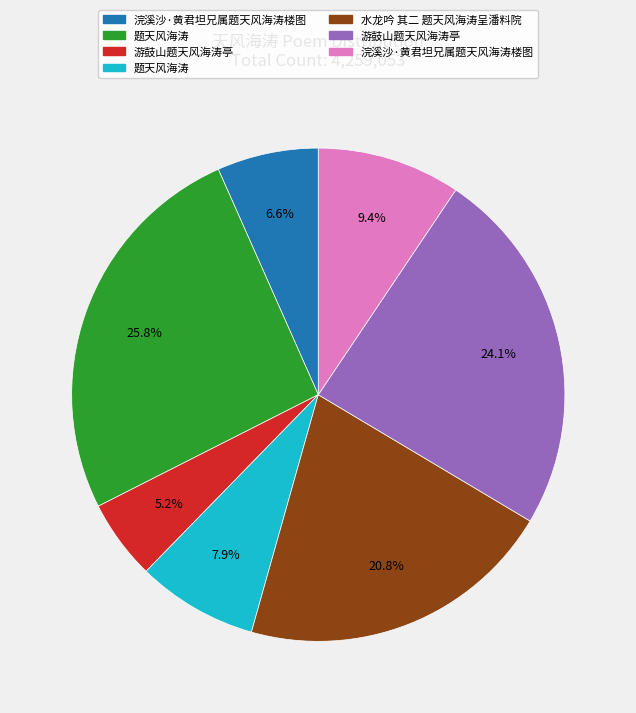

Is there any slice that represents more than half of the pie?

No